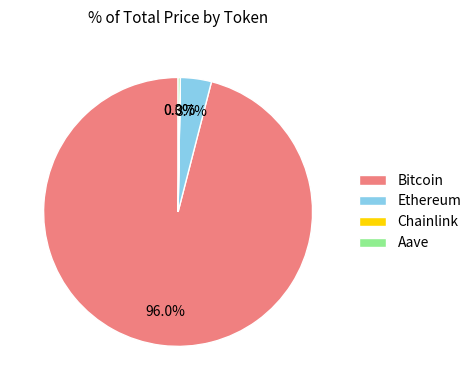

What portion of the pie excludes Ethereum?

96.3%